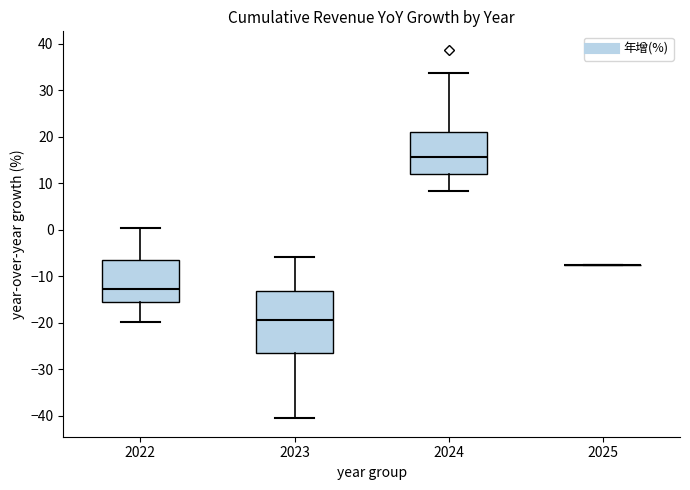

Comparing the boxes themselves (not the whiskers), which one is the tallest?

2023